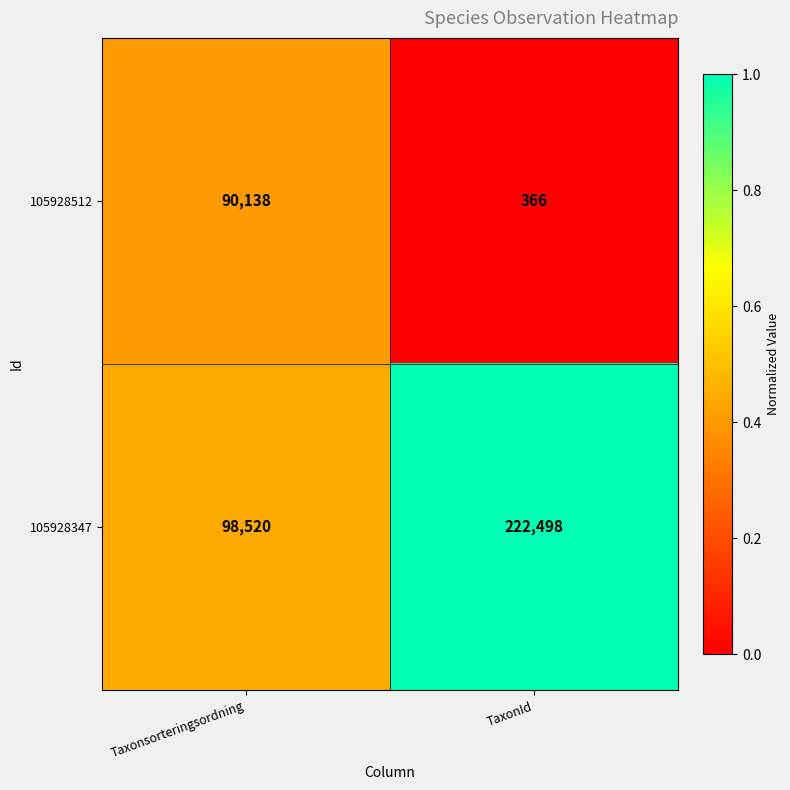

Between Taxonsorteringsordning and TaxonId, which series saw the biggest shift?

105928347